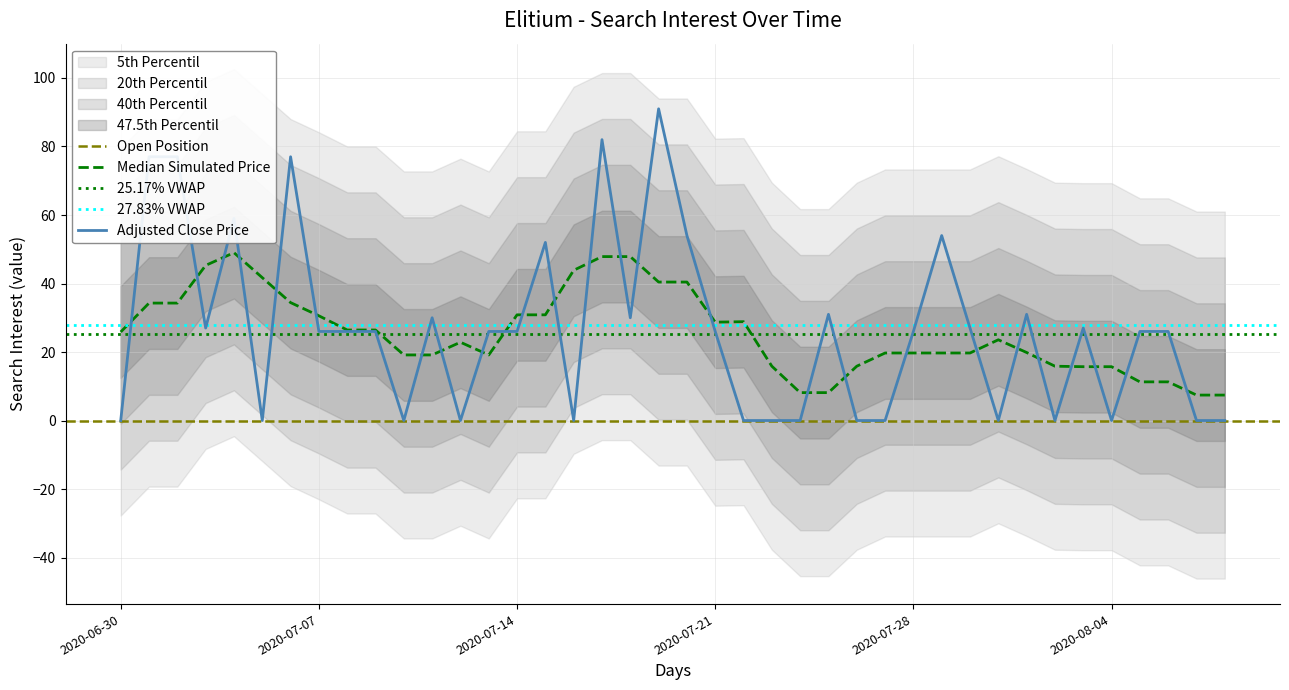

The Adjusted Close Price series shows 0.0 at 2020-08-04. True or false?

True